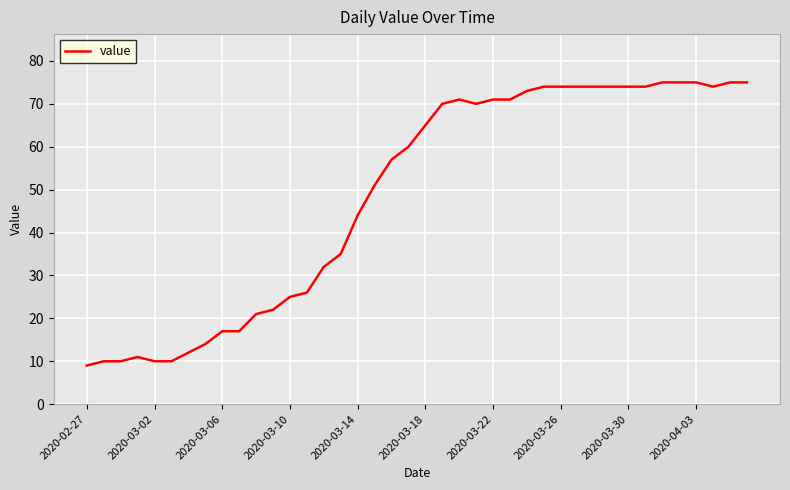

What is the maximum value shown in the chart?

75